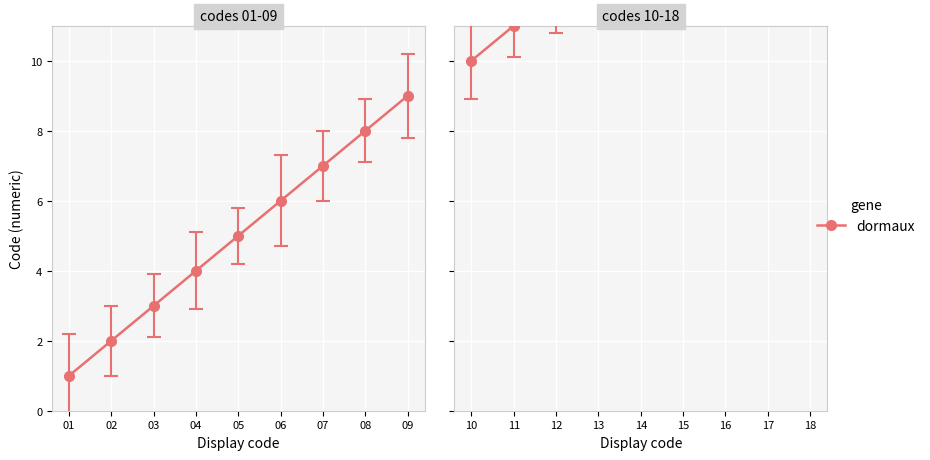

Does the chart display data point markers on the line(s)?

Yes